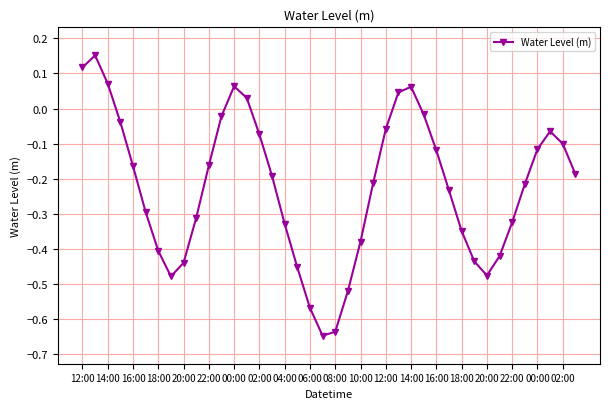

How many interior local valleys (lower than both neighbors) does the data have?

3